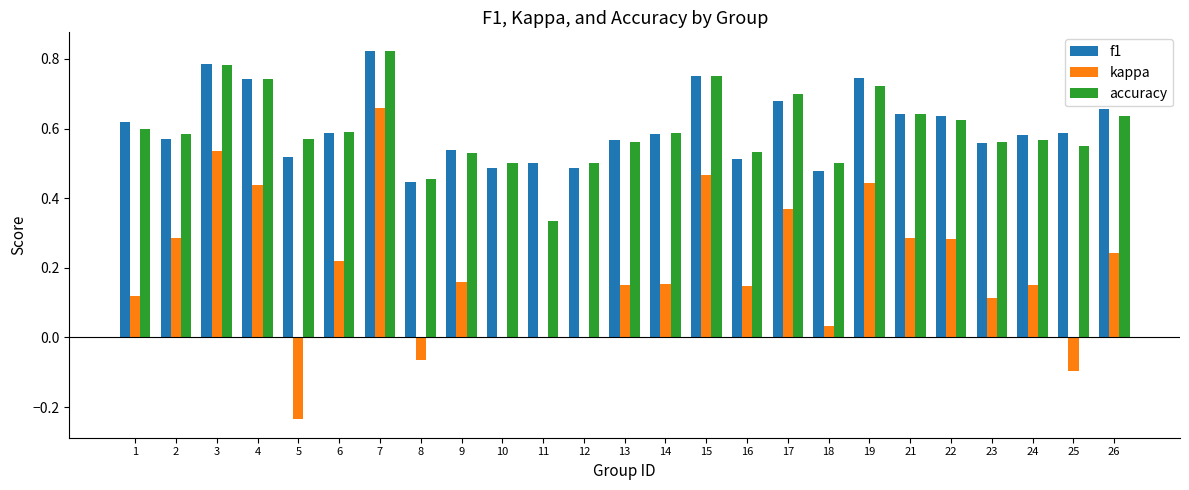

Is it true that accuracy equals 0.3 at 3?

False